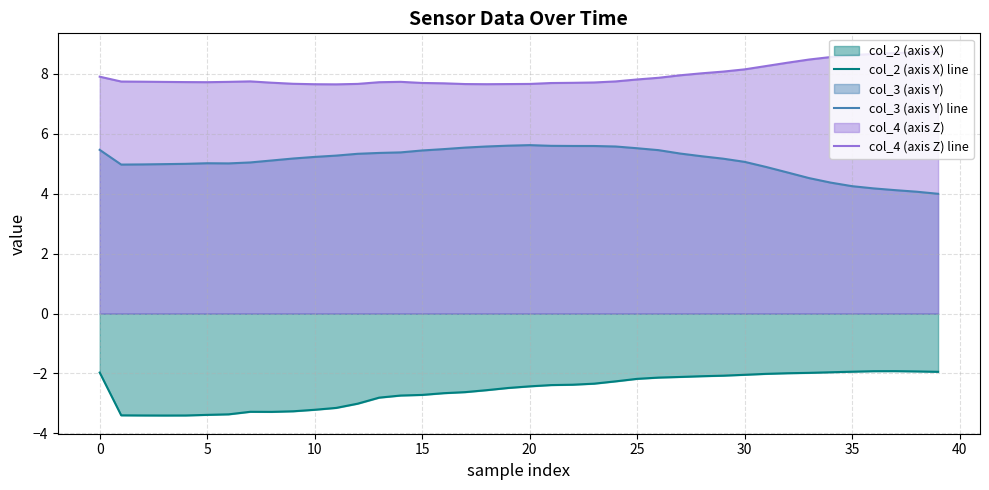

True or false: col_2 (axis X) line has a value of -1.1 at 20.

False